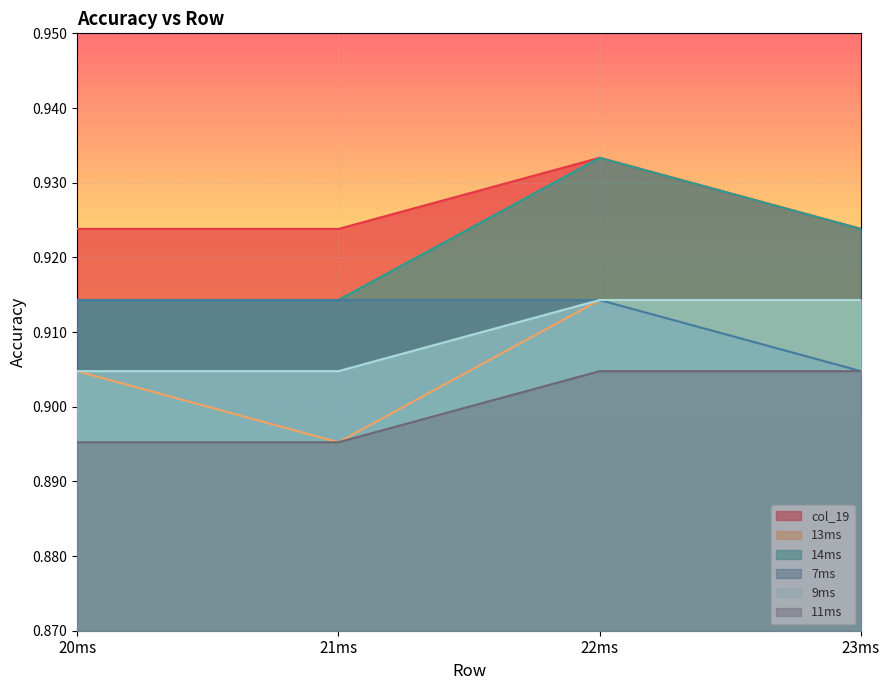

Rank the categories by 14ms value from lowest to highest.

20ms, 21ms, 23ms, 22ms